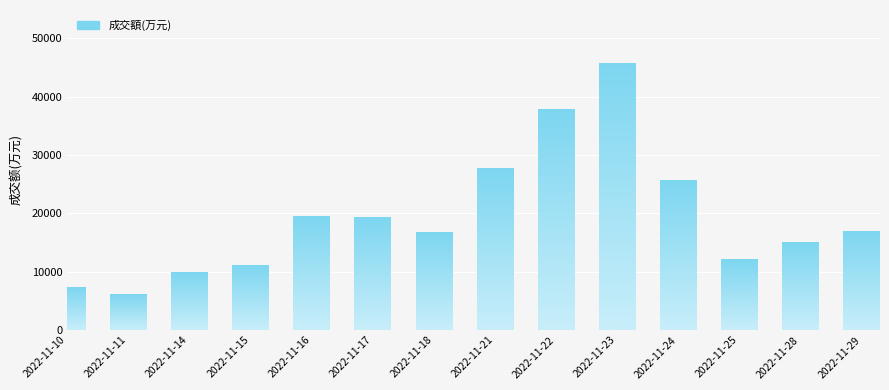

Which label corresponds to the largest value in the chart?

2022-11-23